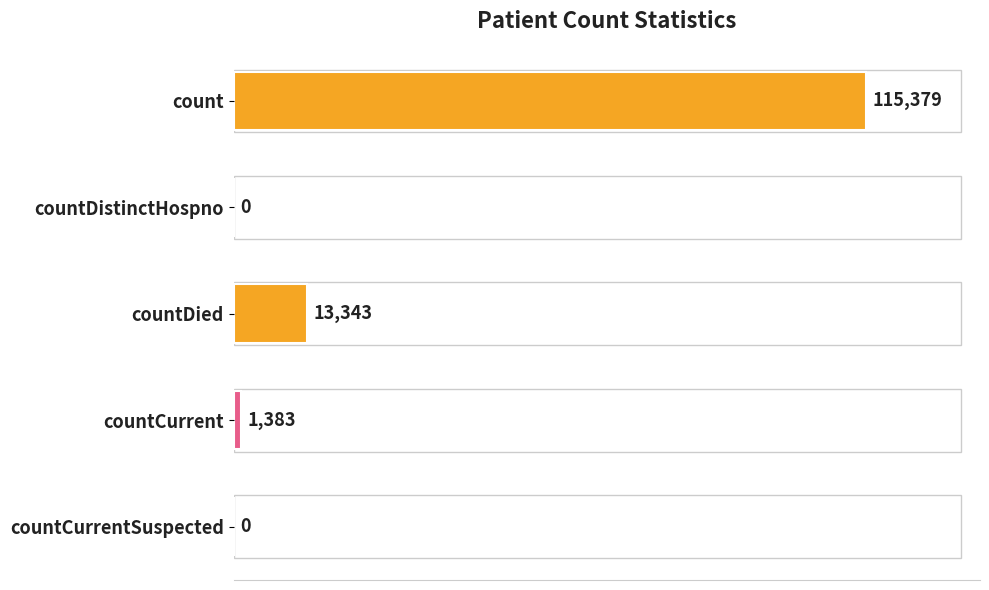

Which has a higher value, countCurrent or countDied?

countDied